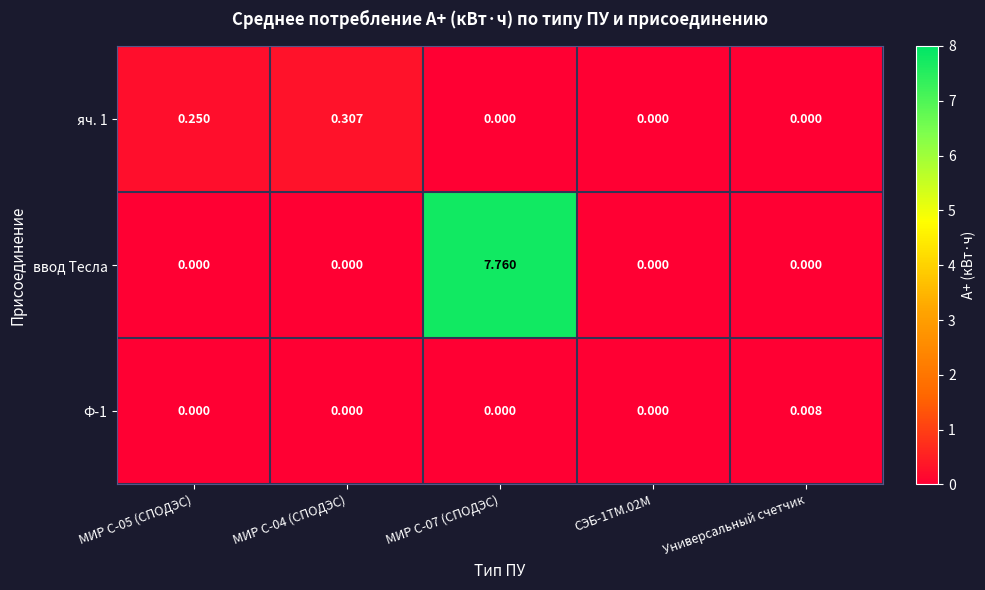

Which series has the largest total across all categories?

ввод Тесла